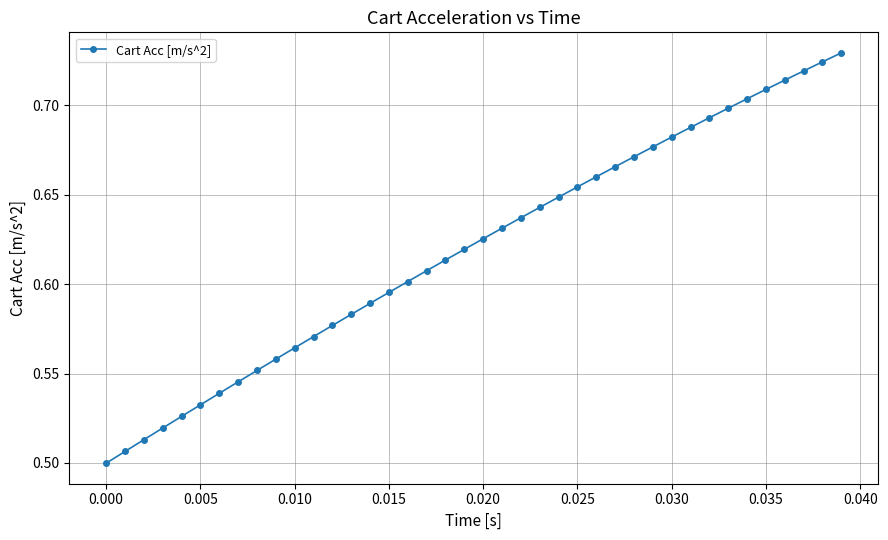

Count the values in the range 0 to 1.

40